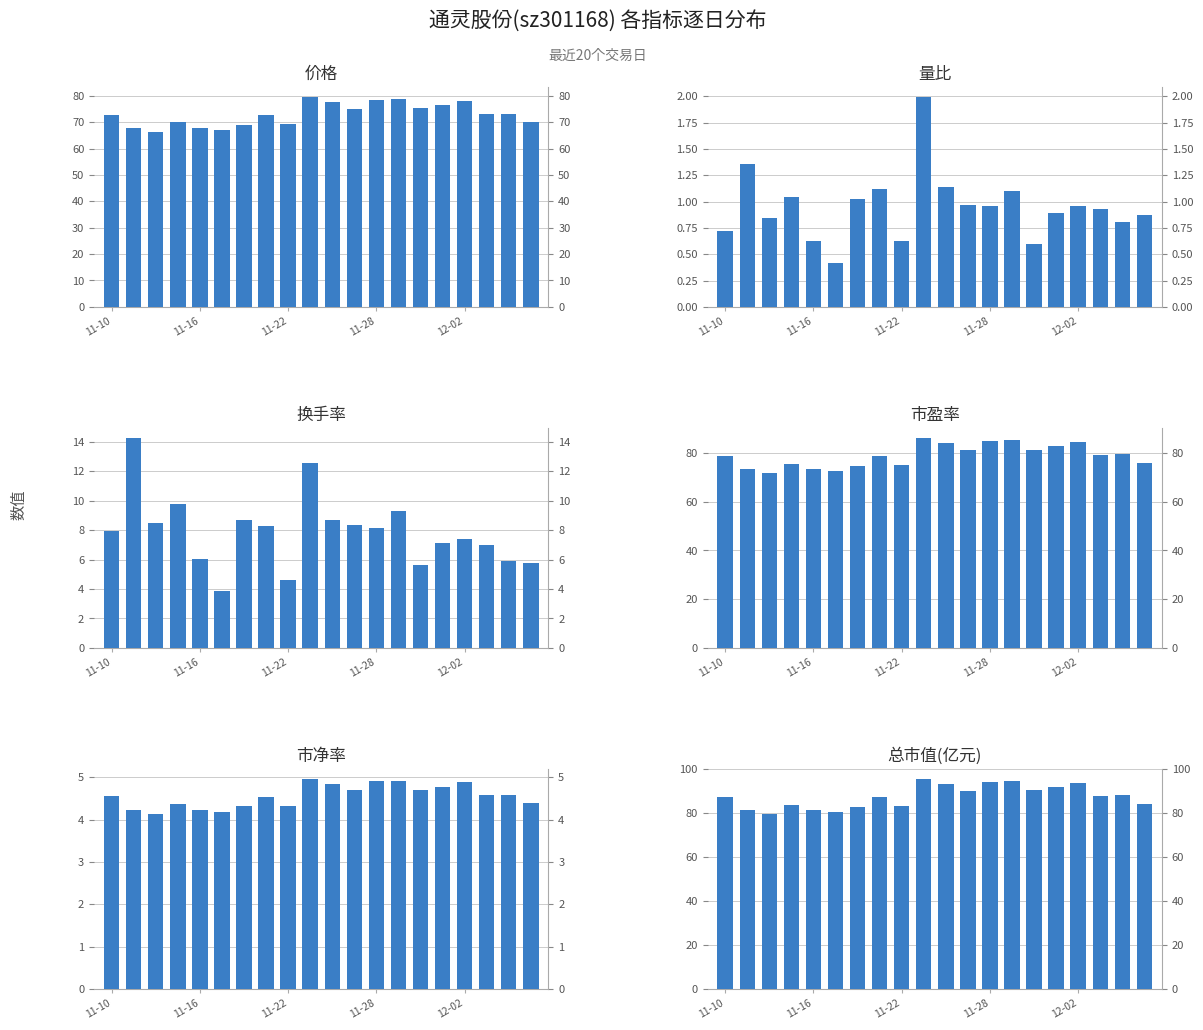

What is the difference between the highest and lowest values at 11-28?

93.2